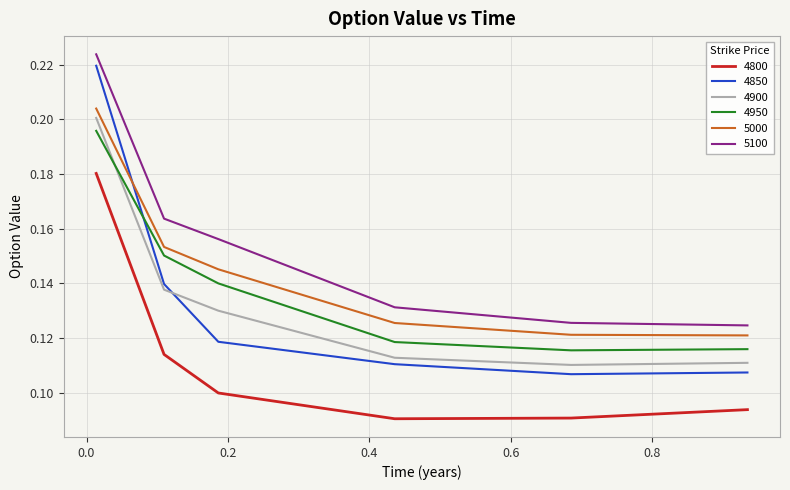

True or false: 4850 and 4800 intersect in this chart.

False